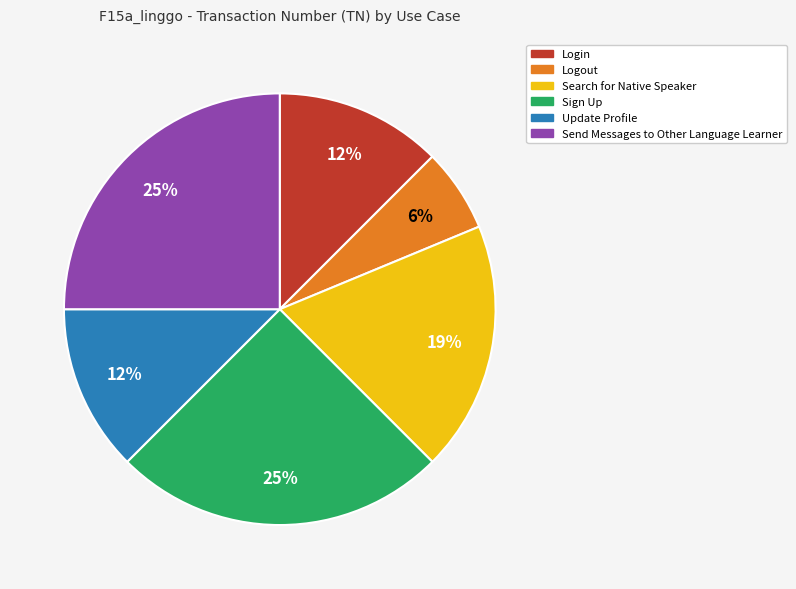

To the nearest percent, what is the average slice percentage?

17%